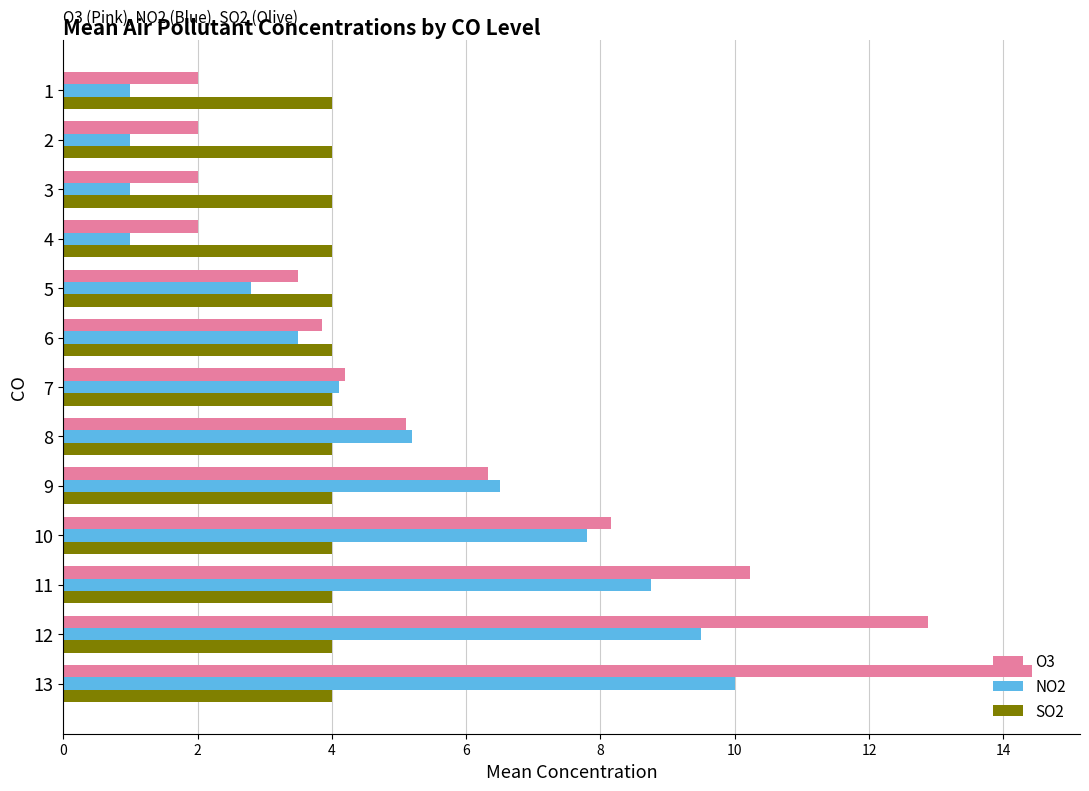

The NO2 series shows 2.9 at 9. True or false?

False